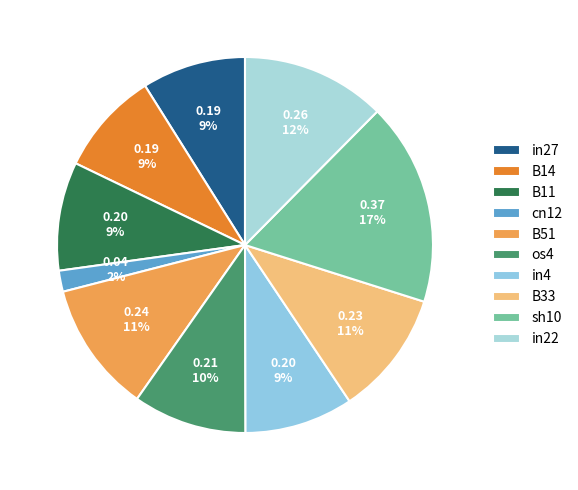

How many segments does this pie chart have?

10